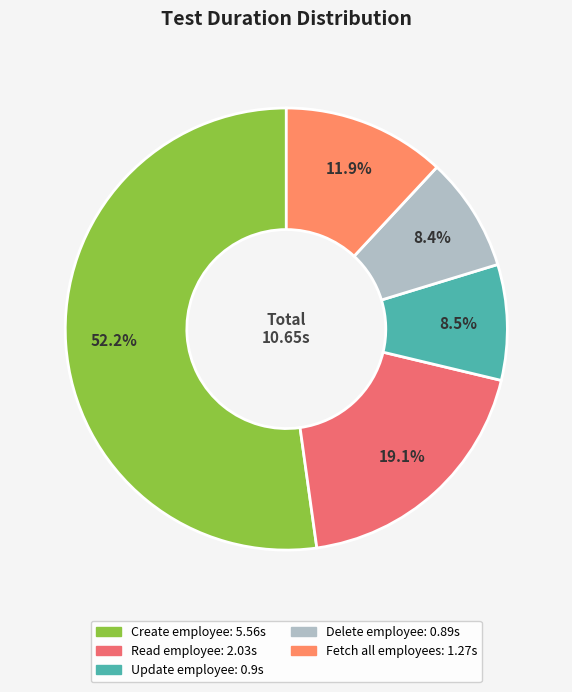

Does any single category account for the majority?

Yes